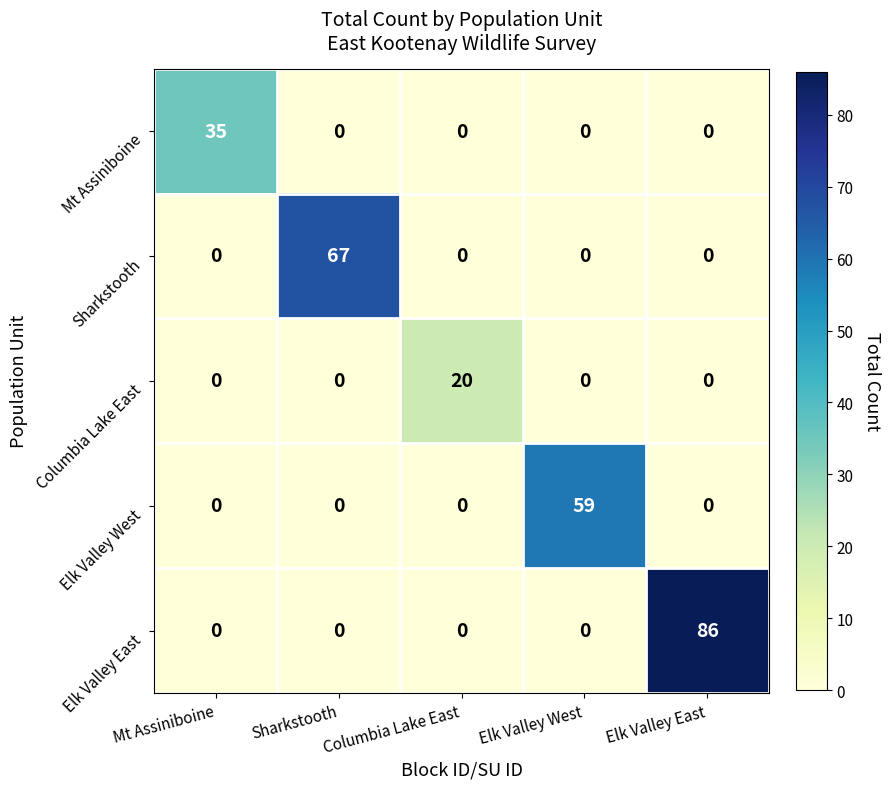

What is the sum of all Columbia Lake East values?

20